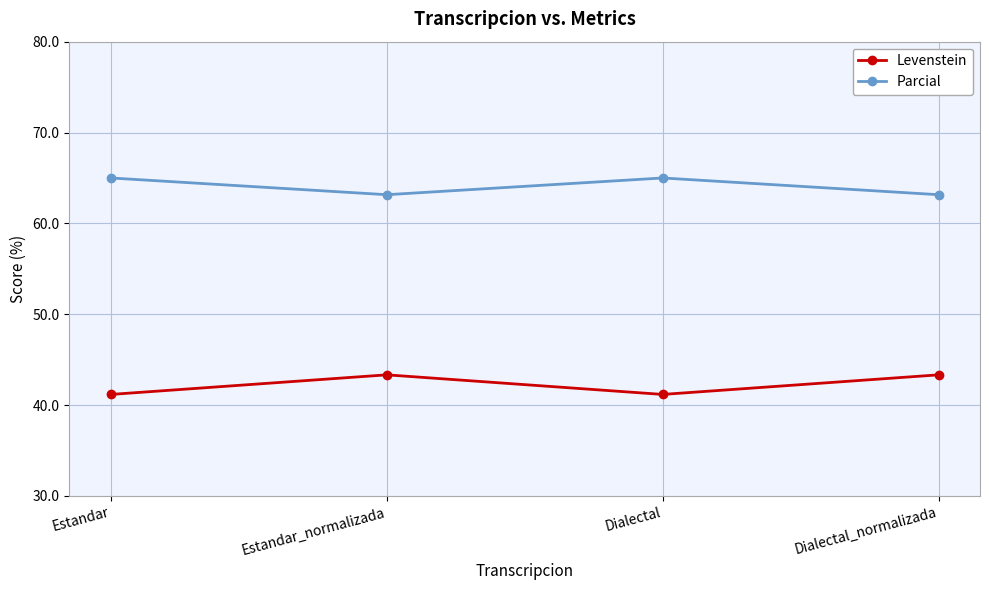

What is the approximate value of Levenstein at Estandar_normalizada?

43.3